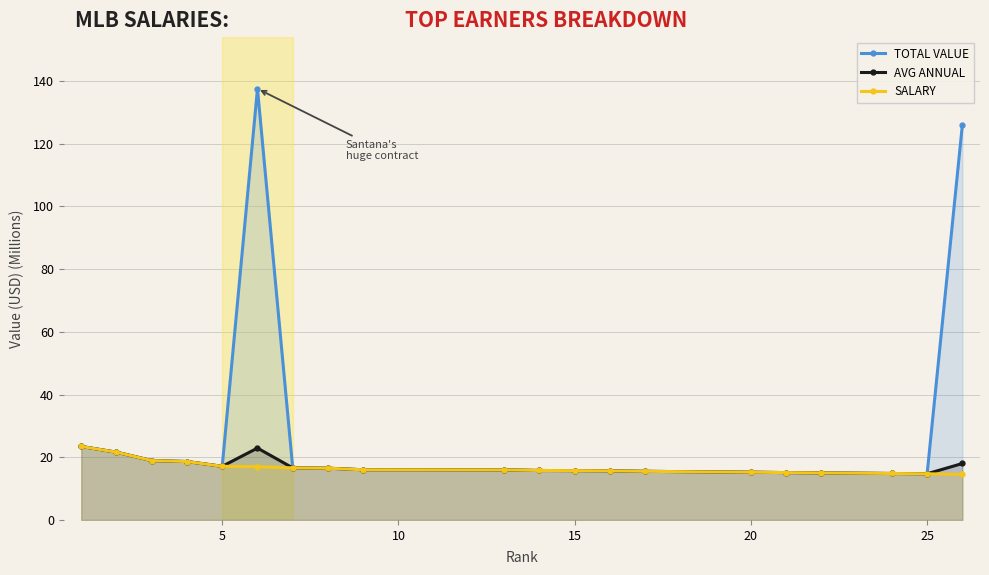

What is the lowest value of the AVG ANNUAL series?

14.7